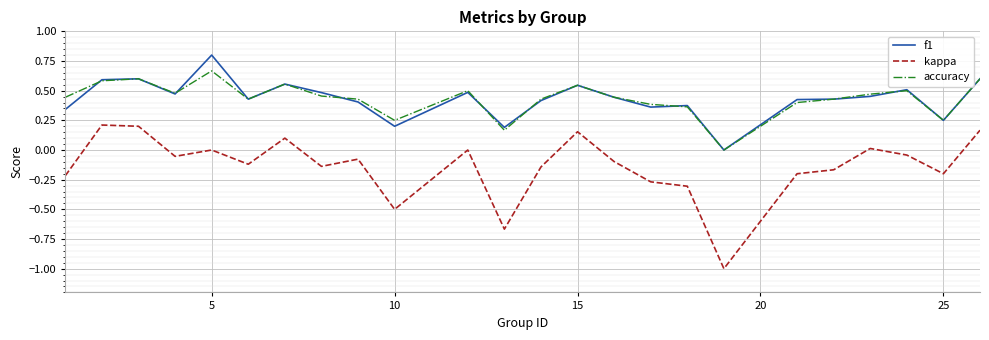

What is the maximum value shown in the chart?

0.8